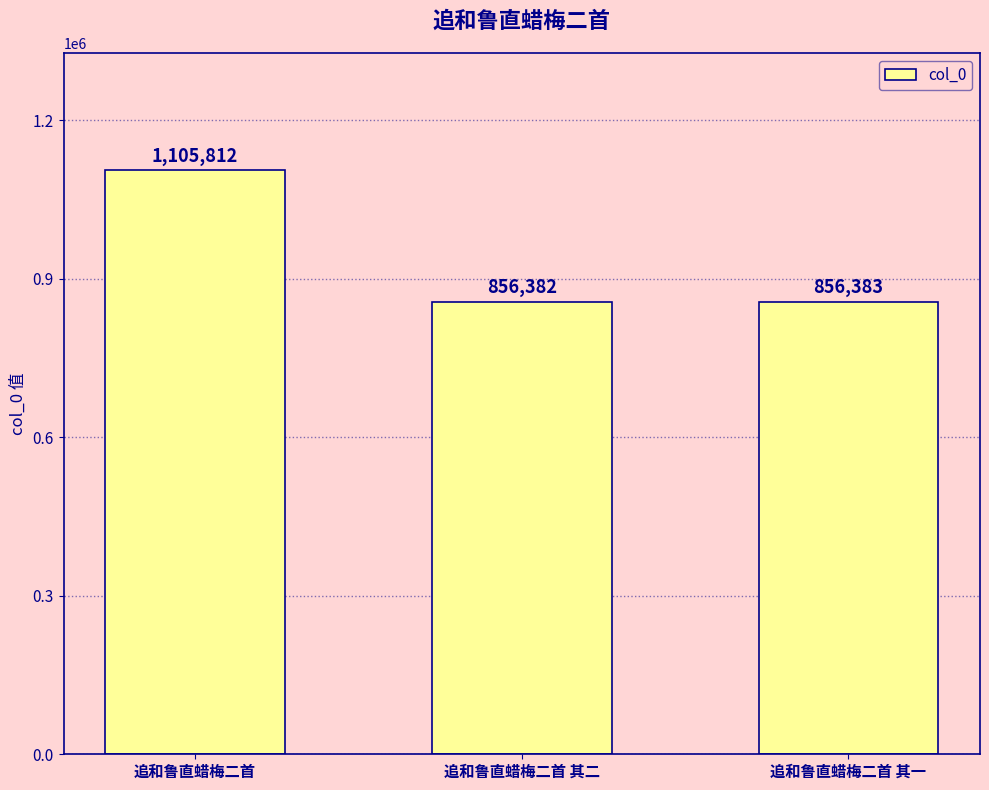

What is the change in value from 追和鲁直蜡梅二首 to 追和鲁直蜡梅二首 其一?

-249429